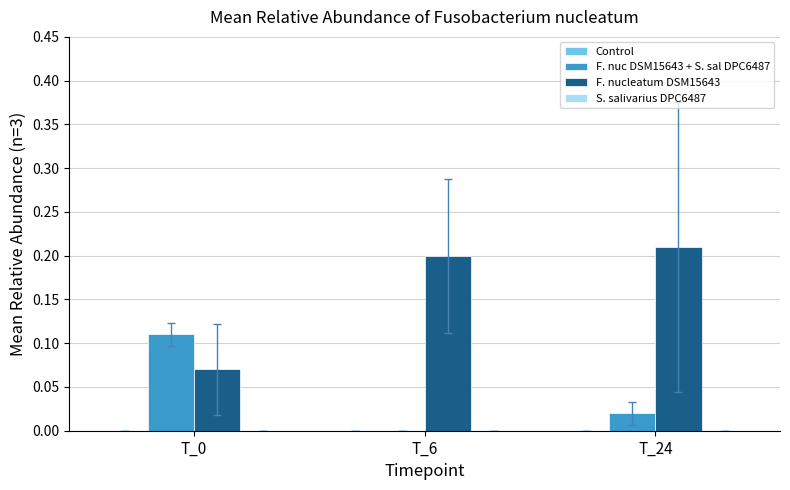

Which label corresponds to the largest value in the chart?

T_24